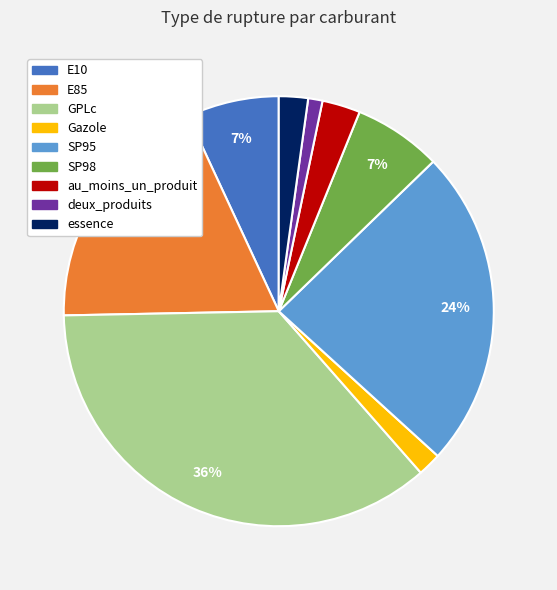

To the nearest percent, what is the difference between the largest and smallest slice percentages?

35%